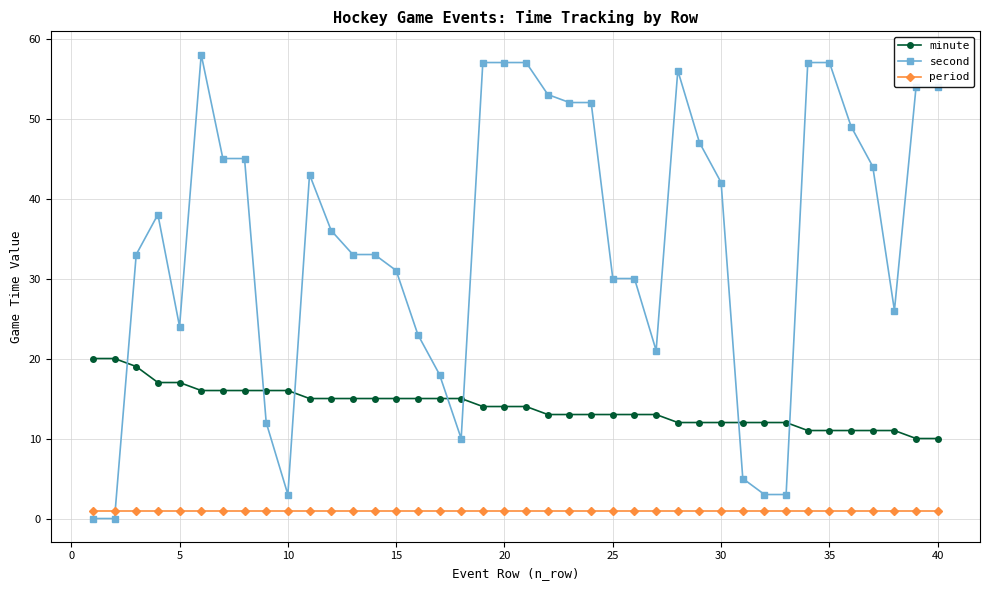

List the series in order of their peak value, lowest first.

period, minute, second